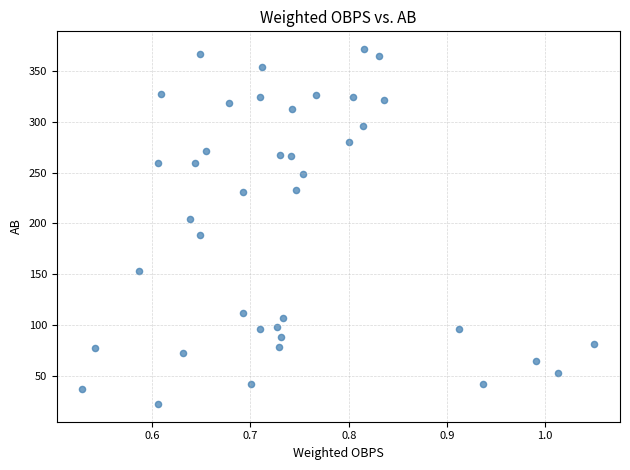

What is the range of Y values (max minus min)?

350